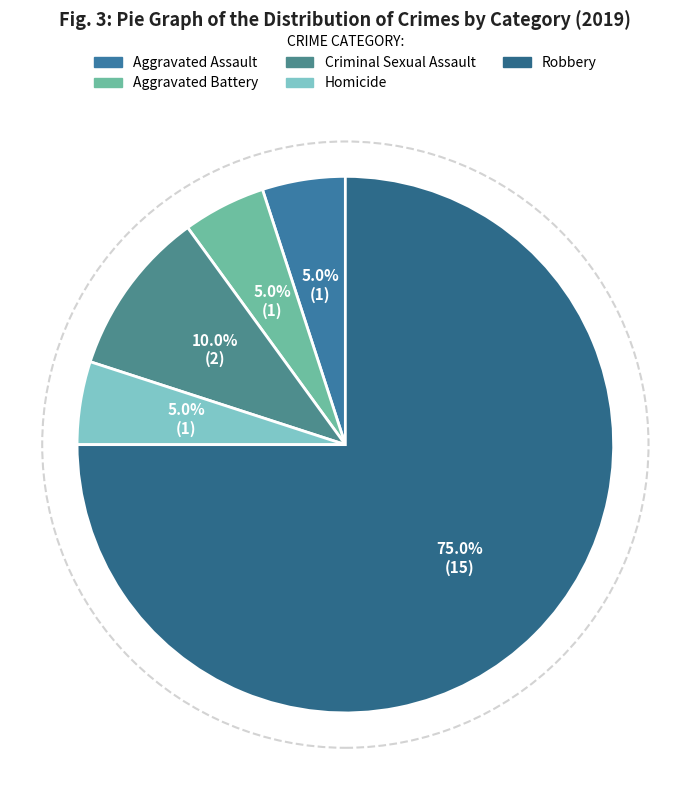

What is the ratio of the value at Robbery to the value at Homicide?

15.0